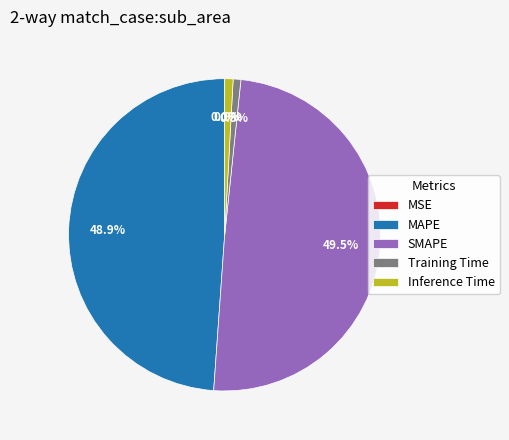

True or false: MAPE accounts for 49% of the total.

True